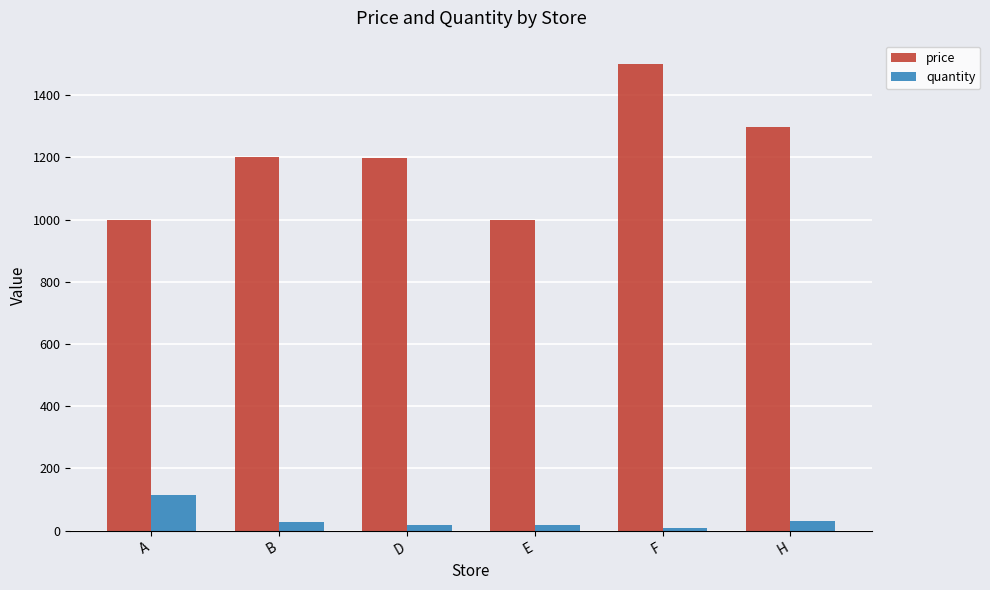

What is the difference between the price values at E and H?

300